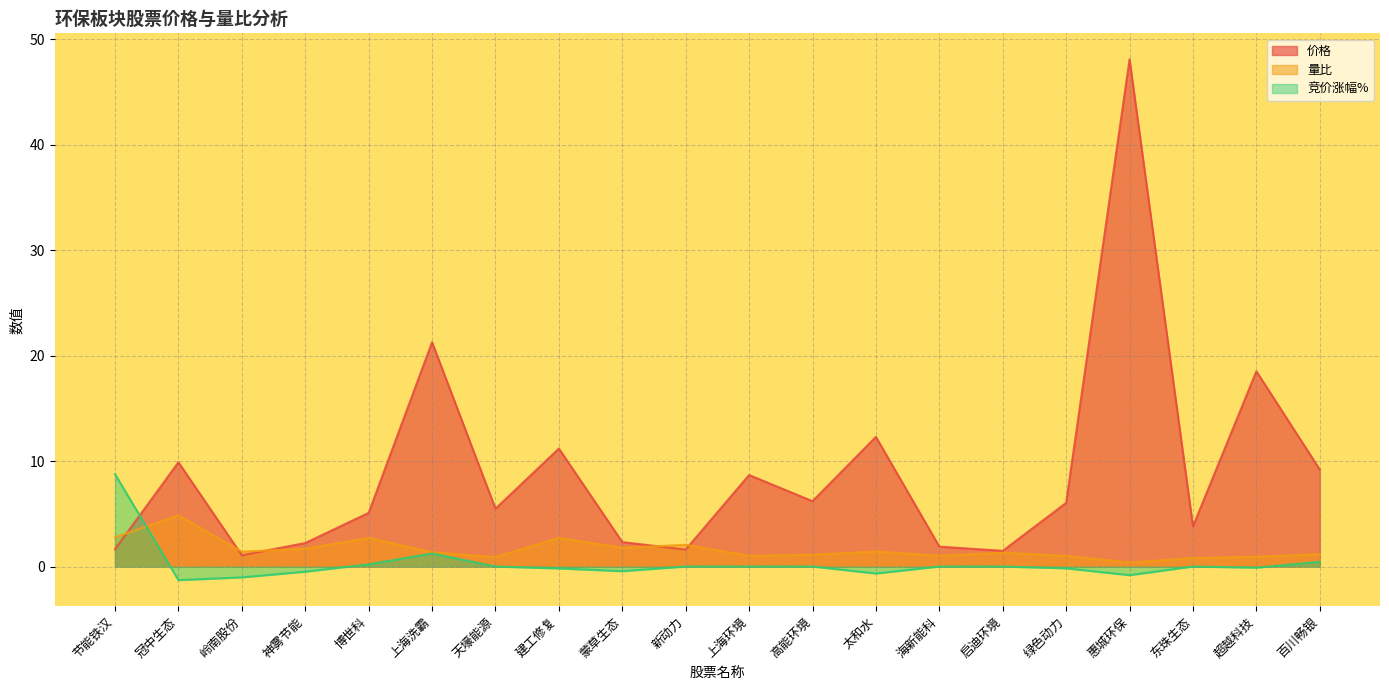

How many values in the 量比 series exceed 1?

16